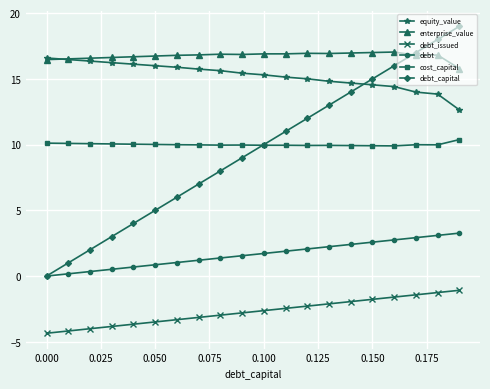

What is the value of the debt_issued point at the 8th from the left?

-3.1